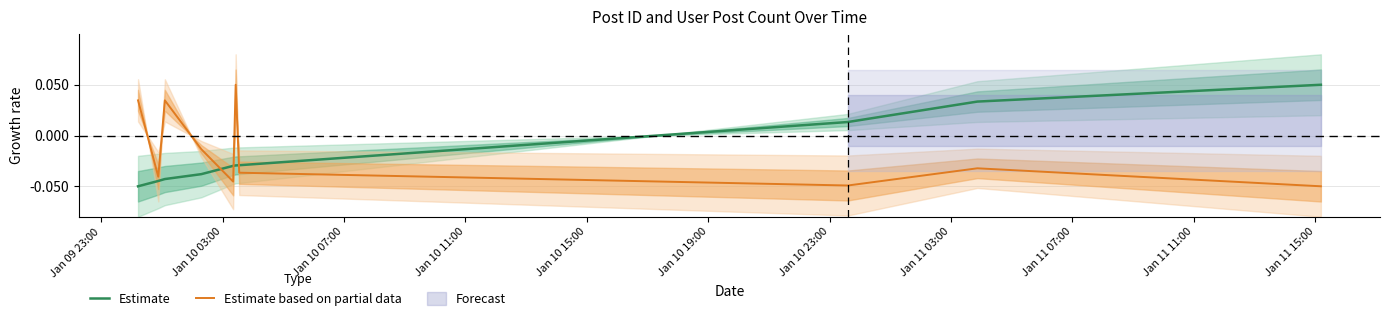

After their last crossing, which series has the higher values: Estimate or Estimate based on partial data?

Estimate